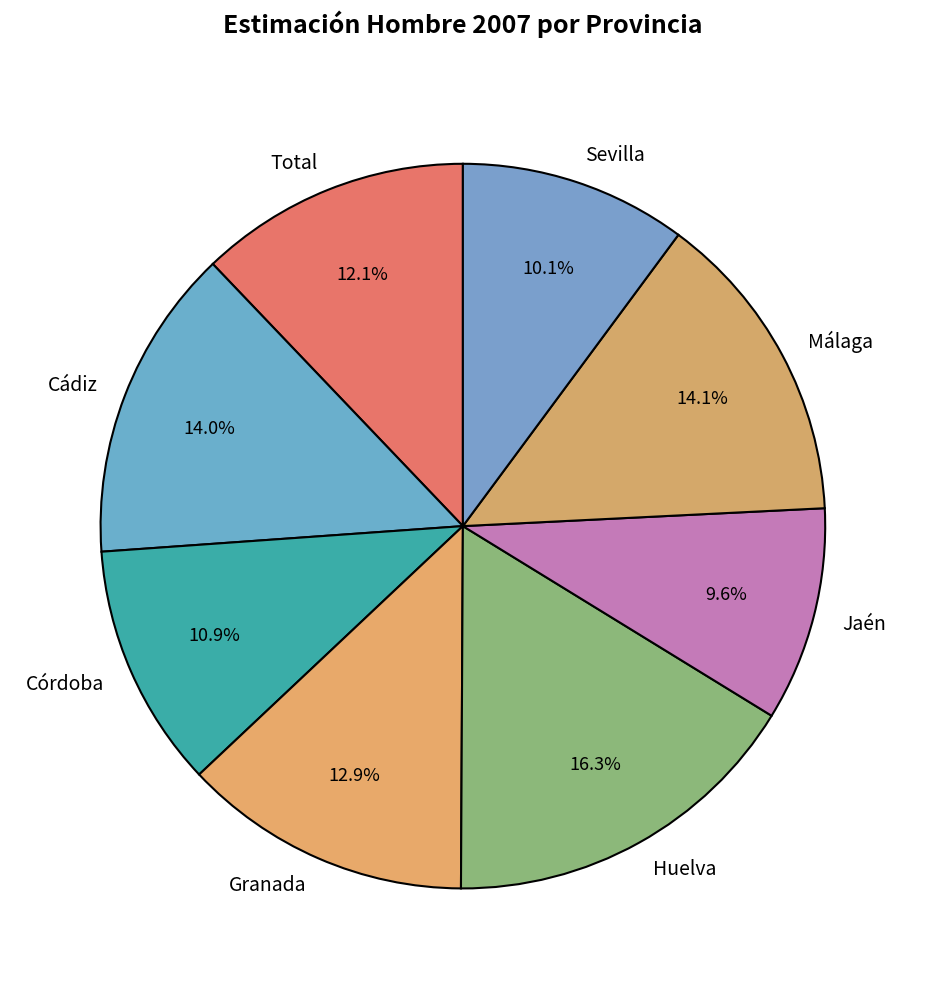

Which has a higher value, Cádiz or Jaén?

Cádiz